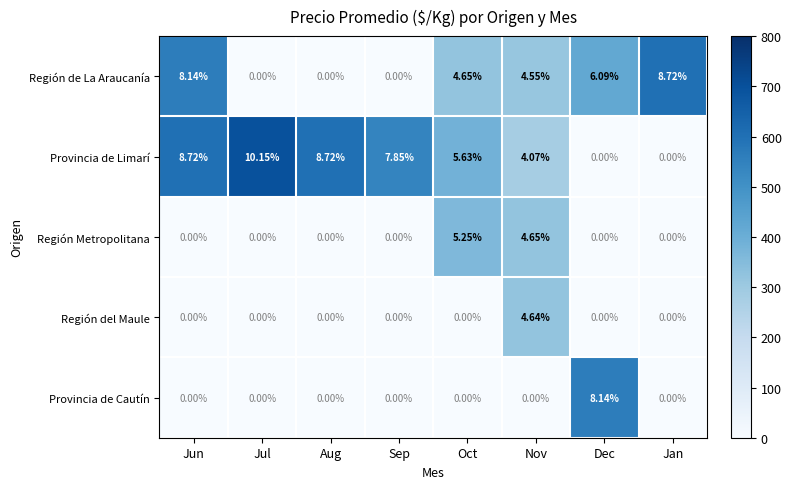

Which category has the highest value across all series?

Jul